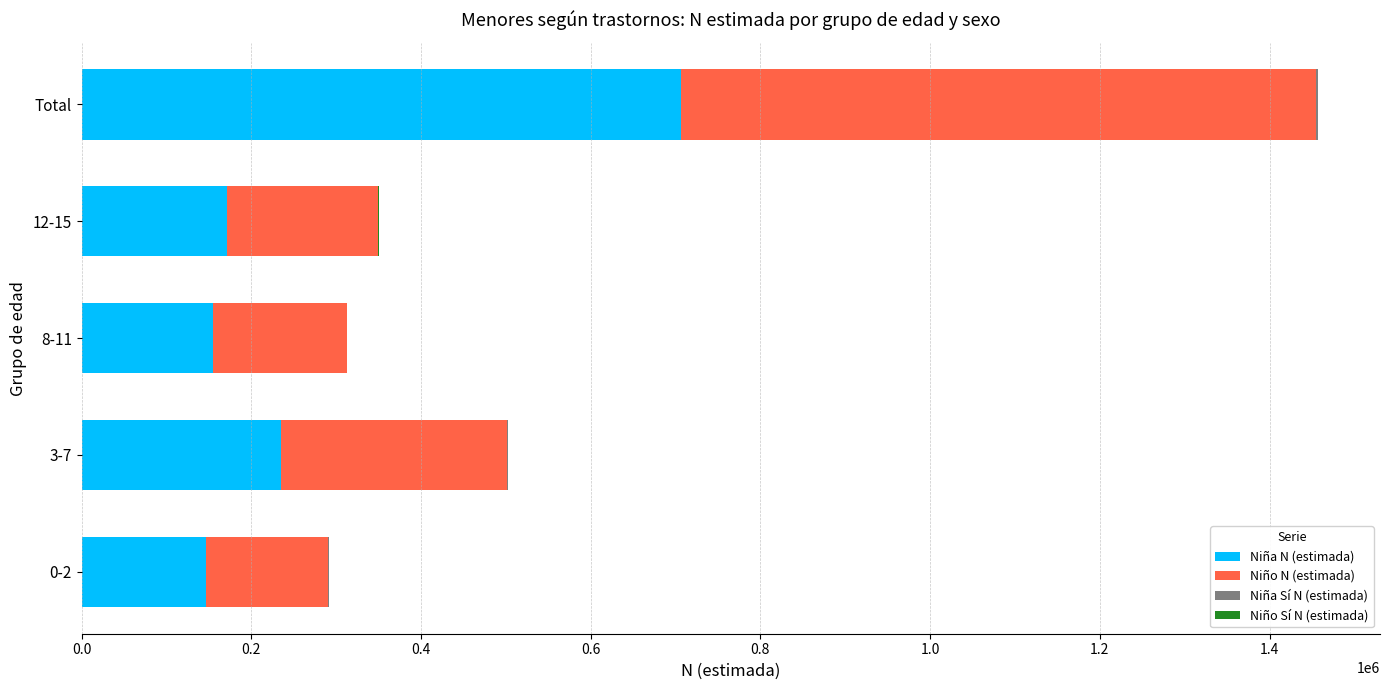

The value of Niña N (estimada) at Total is 706928. True or false?

True